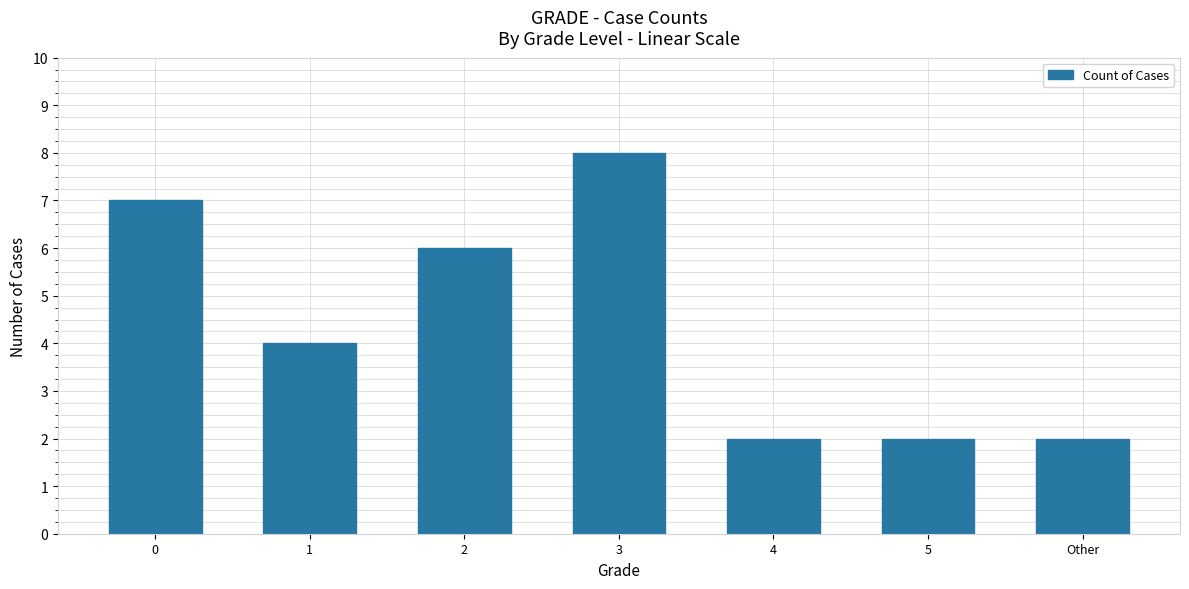

Reading left to right, transcribe all the data shown in this chart.

0=7	1=4	2=6	3=8	4=2	5=2	Other=2